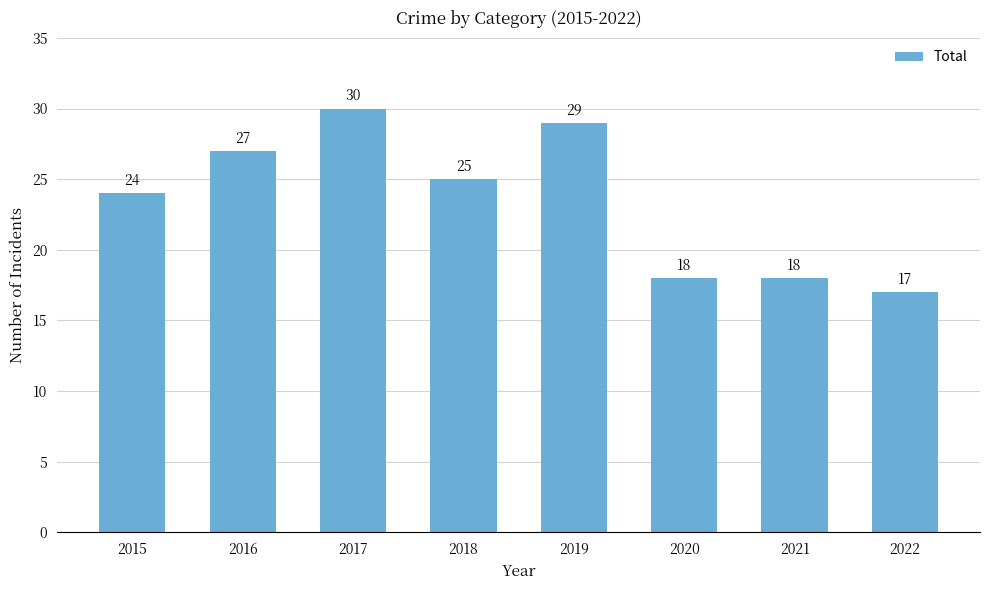

Reading left to right, what are all the values shown in this chart?

2015=24	2016=27	2017=30	2018=25	2019=29	2020=18	2021=18	2022=17